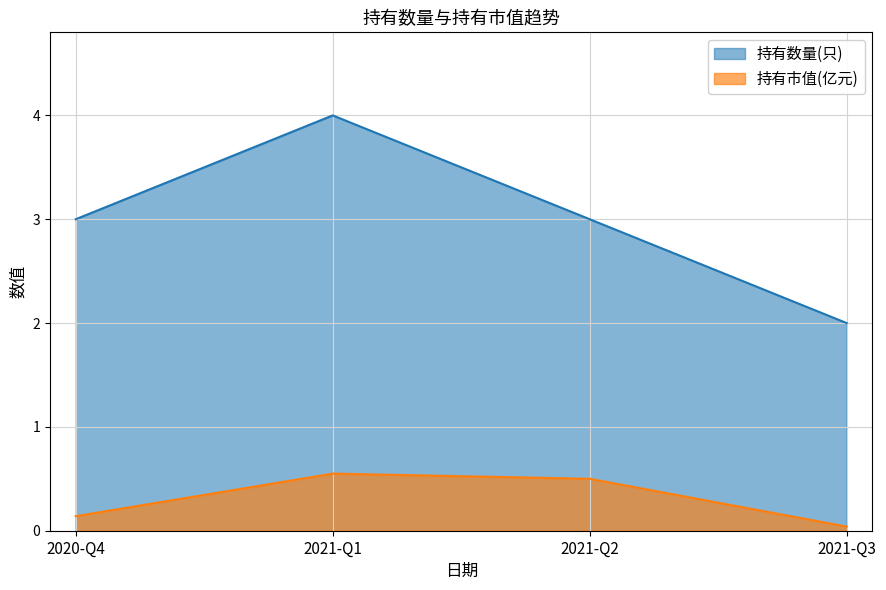

True or false: 持有数量(只) and 持有市值(亿元) intersect in this chart.

False